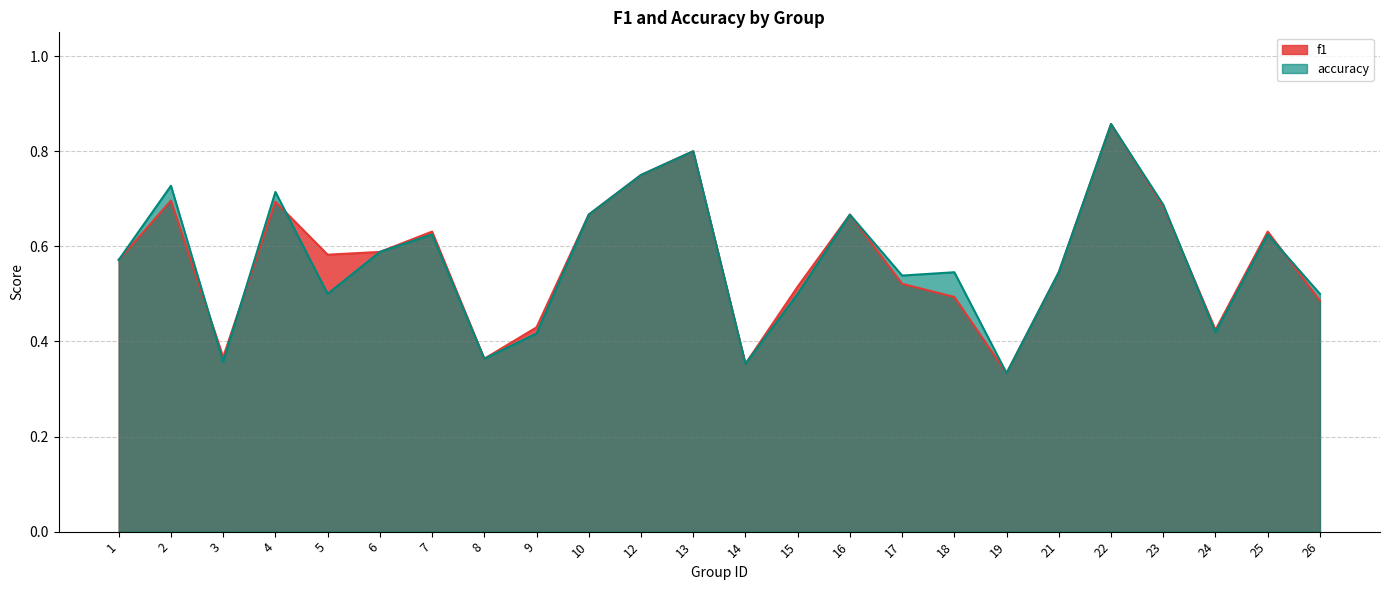

What are all the series names shown in the legend?

f1, accuracy